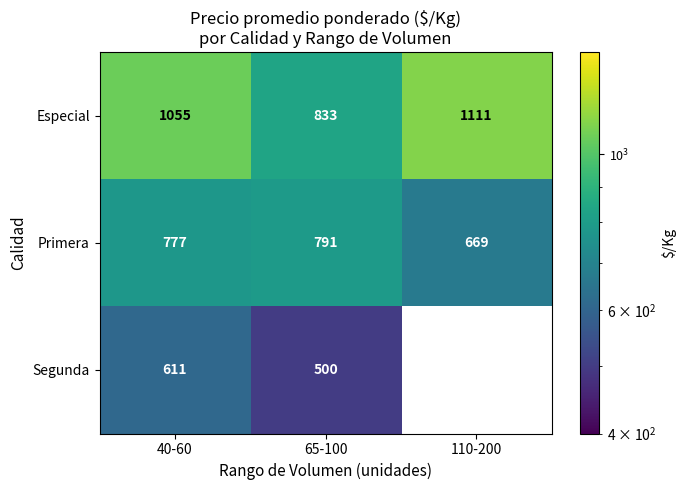

Which category has the highest value in the Especial series?

110-200